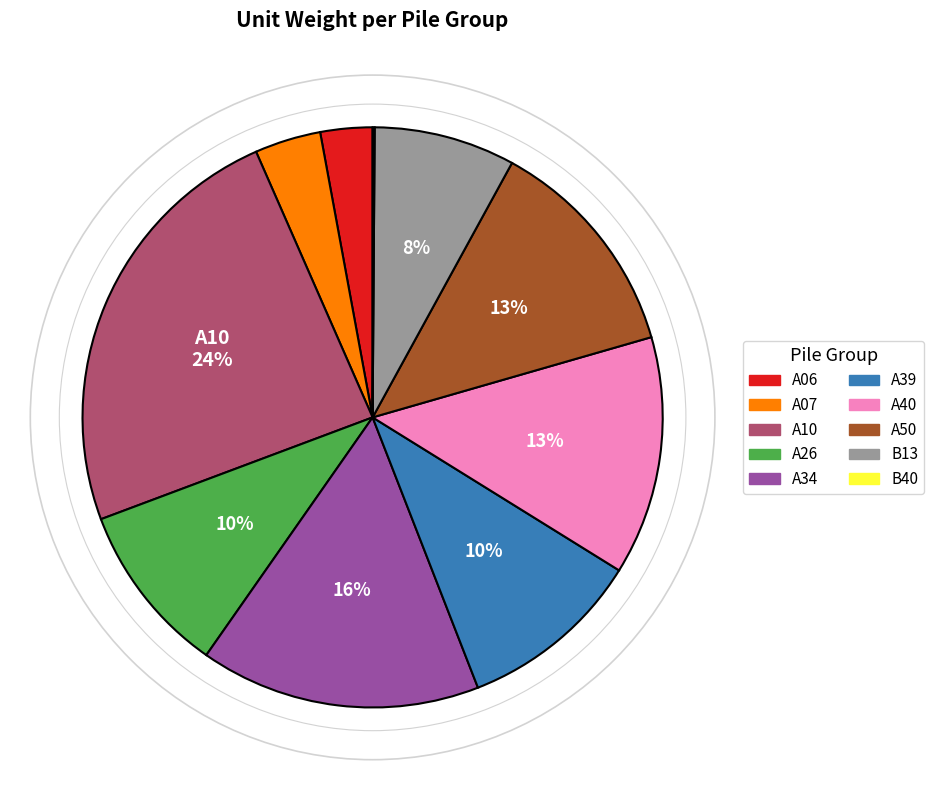

To the nearest percent, what is the average slice percentage?

10%